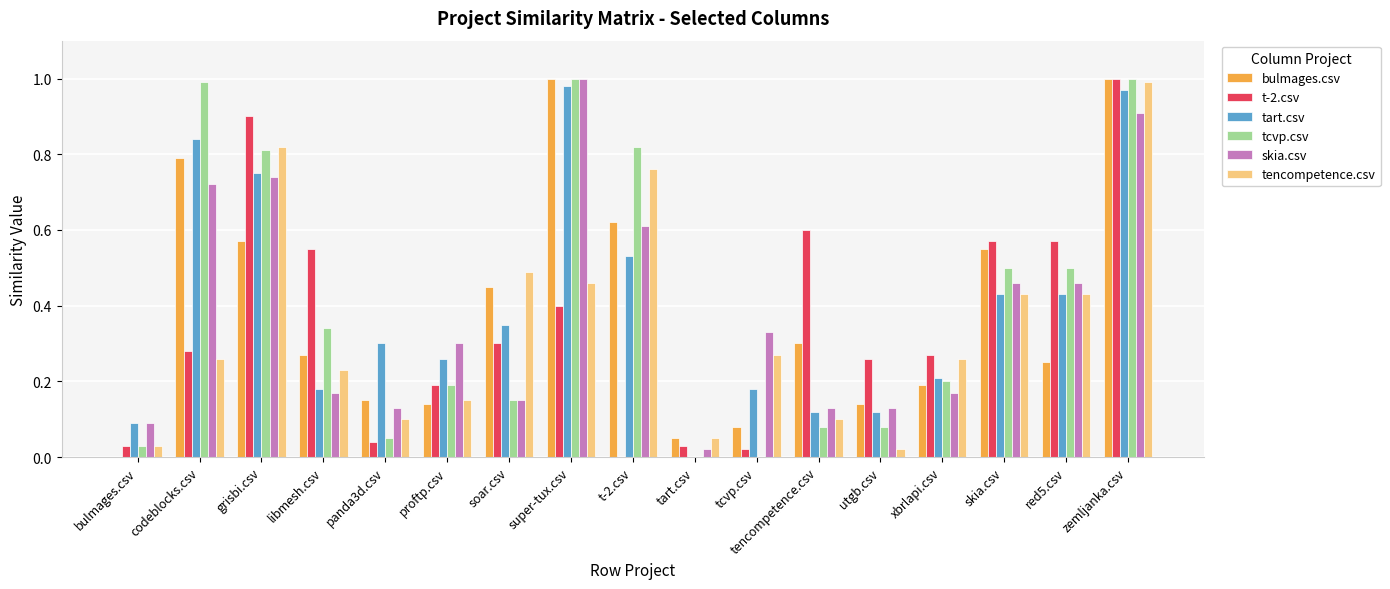

True or false: t-2.csv has a value of 0.6 at red5.csv.

True